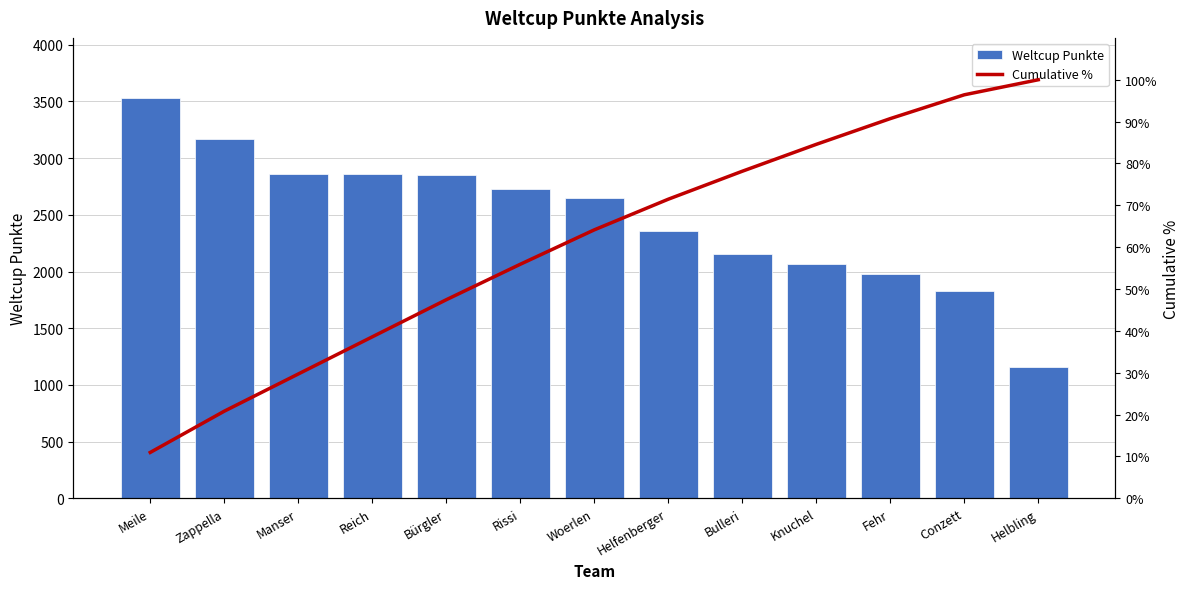

What is the spread (max minus min) of values at Zappella?

3151.2